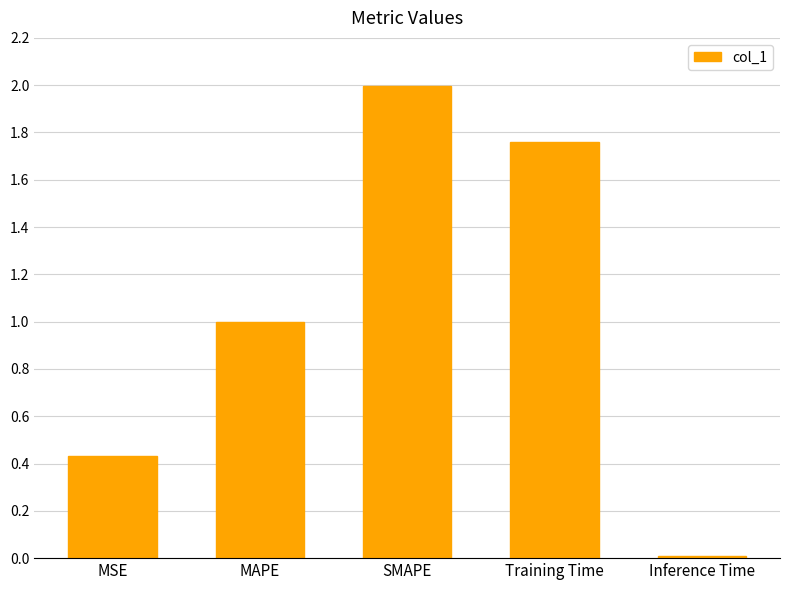

What is the difference between the values at MSE and MAPE?

0.6